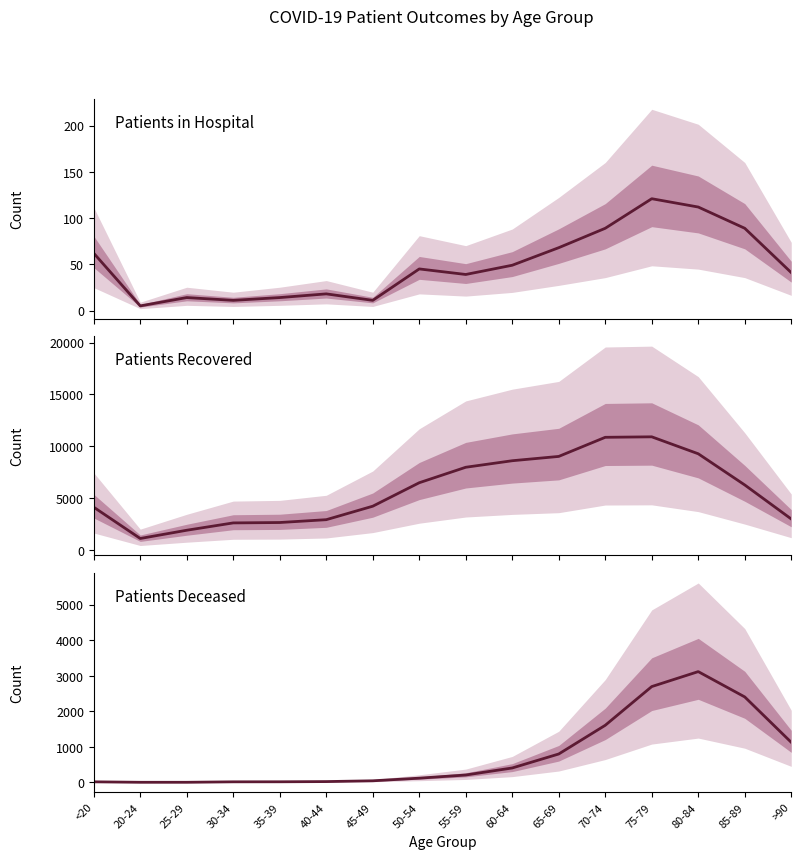

What is the difference between the maximum and minimum values in the Patients Deceased series?

3116